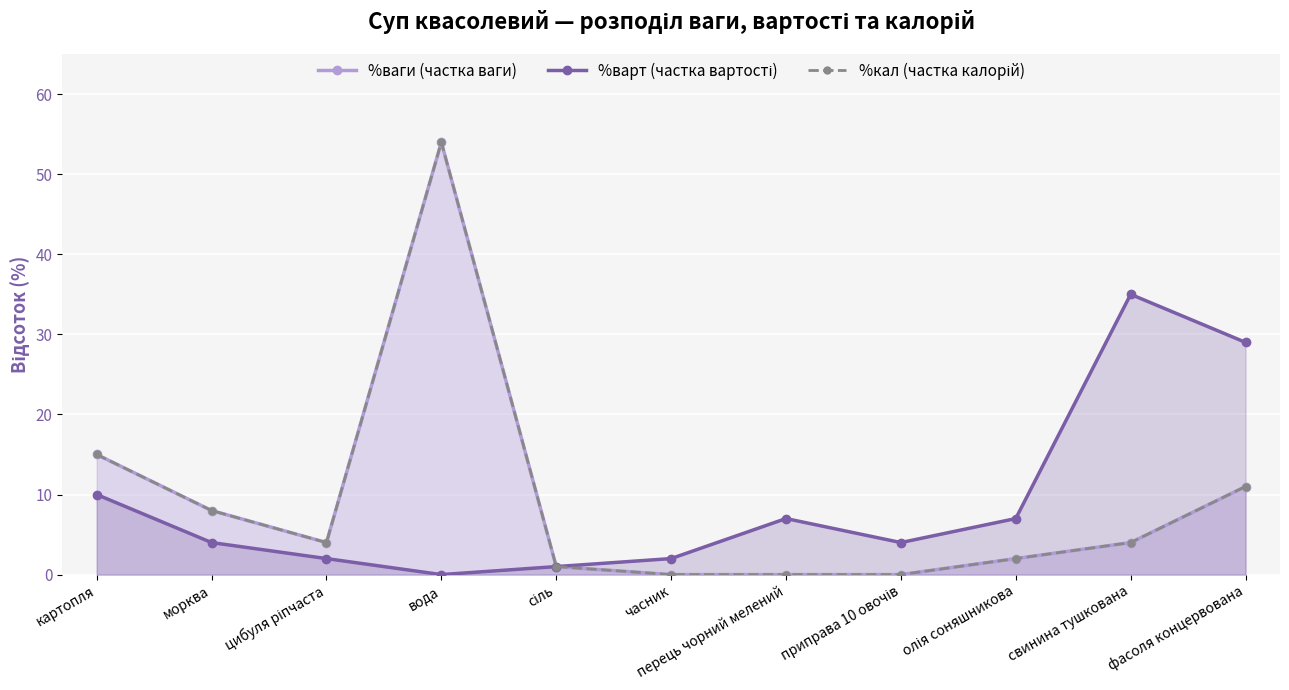

True or false: %кал has a value of -32 at перець чорний мелений.

False